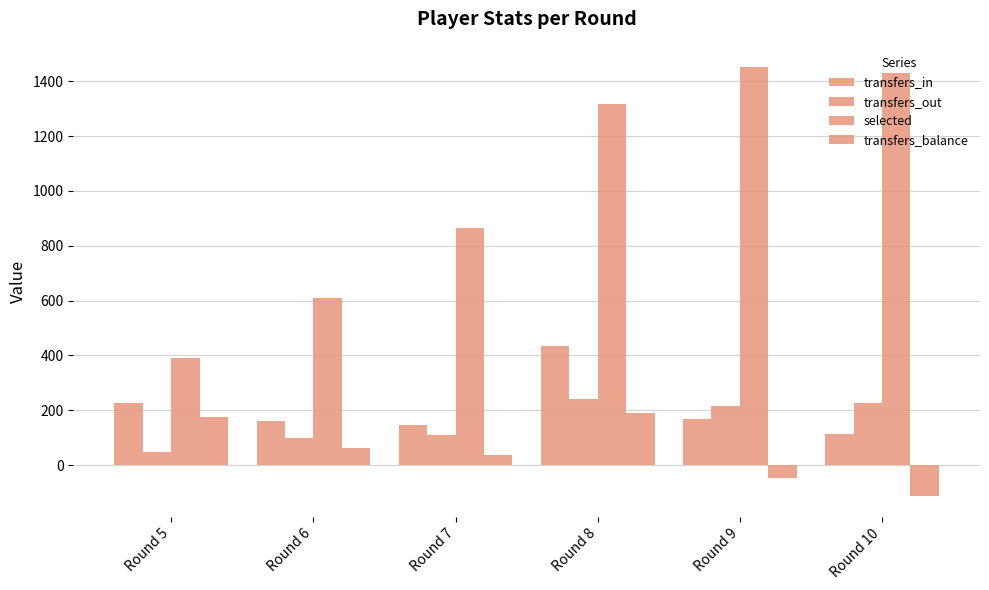

How many values in the transfers_in series are below 169?

3